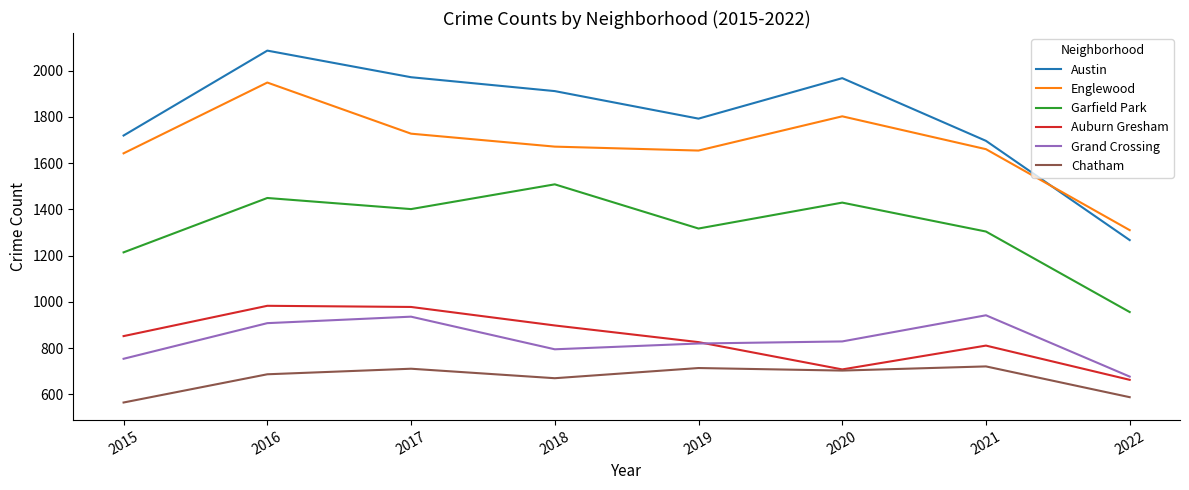

What is the minimum value for Englewood?

1310